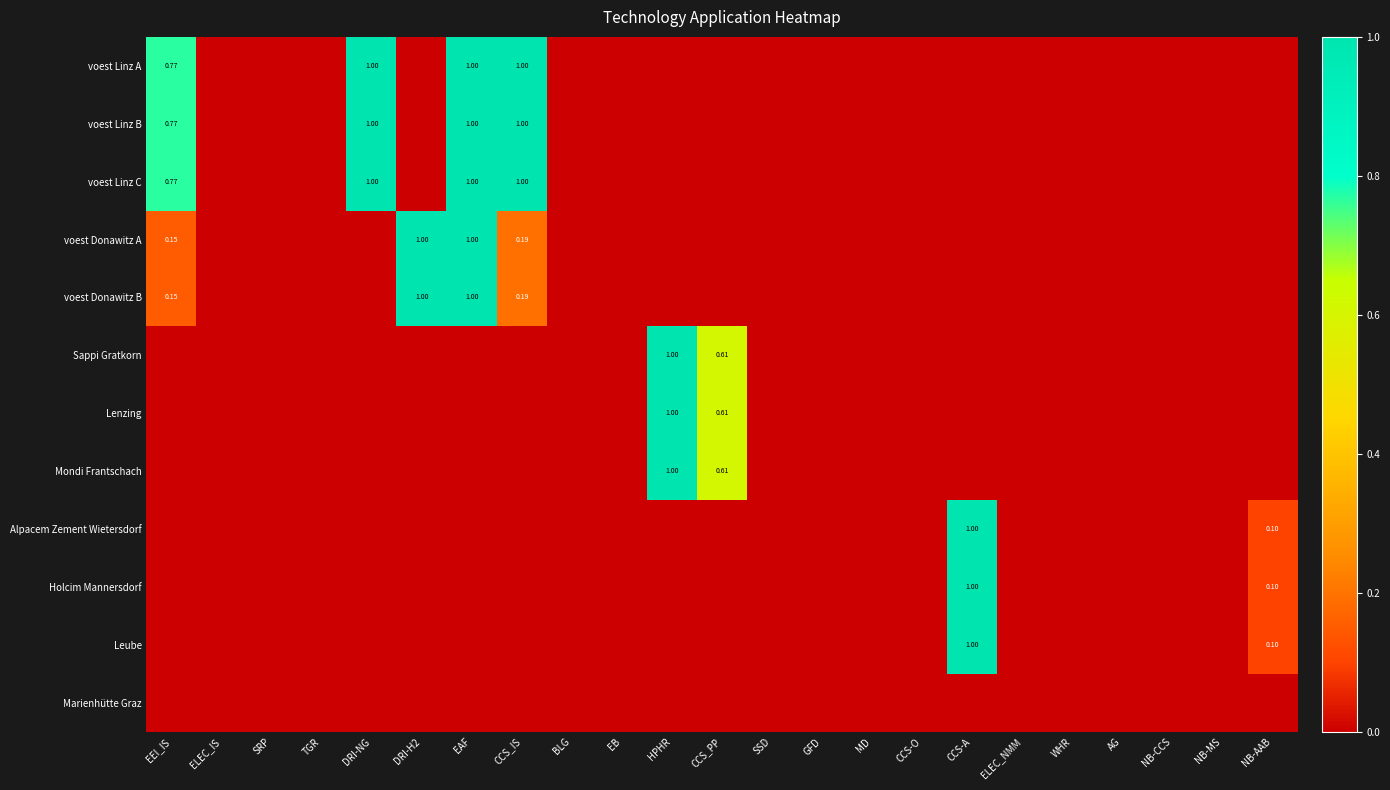

The value of Lenzing at EEI_IS is -0.3. True or false?

False